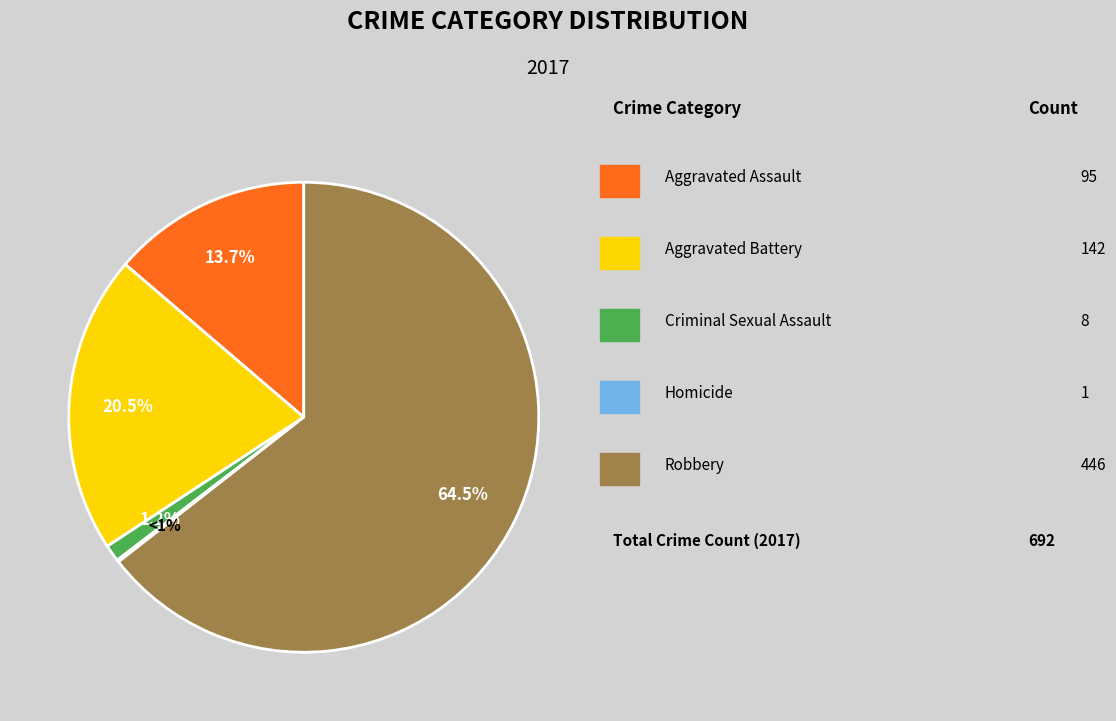

Is the sum of Robbery and Aggravated Assault greater than half?

Yes